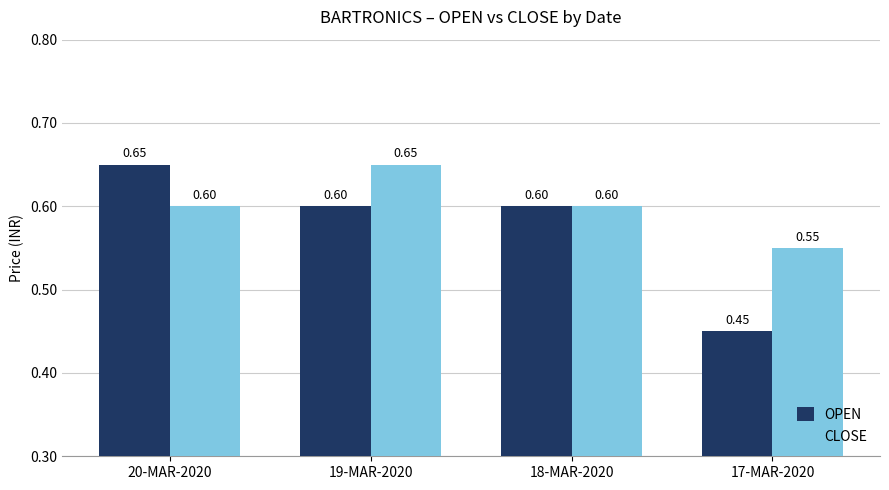

How many bars are there in total?

8